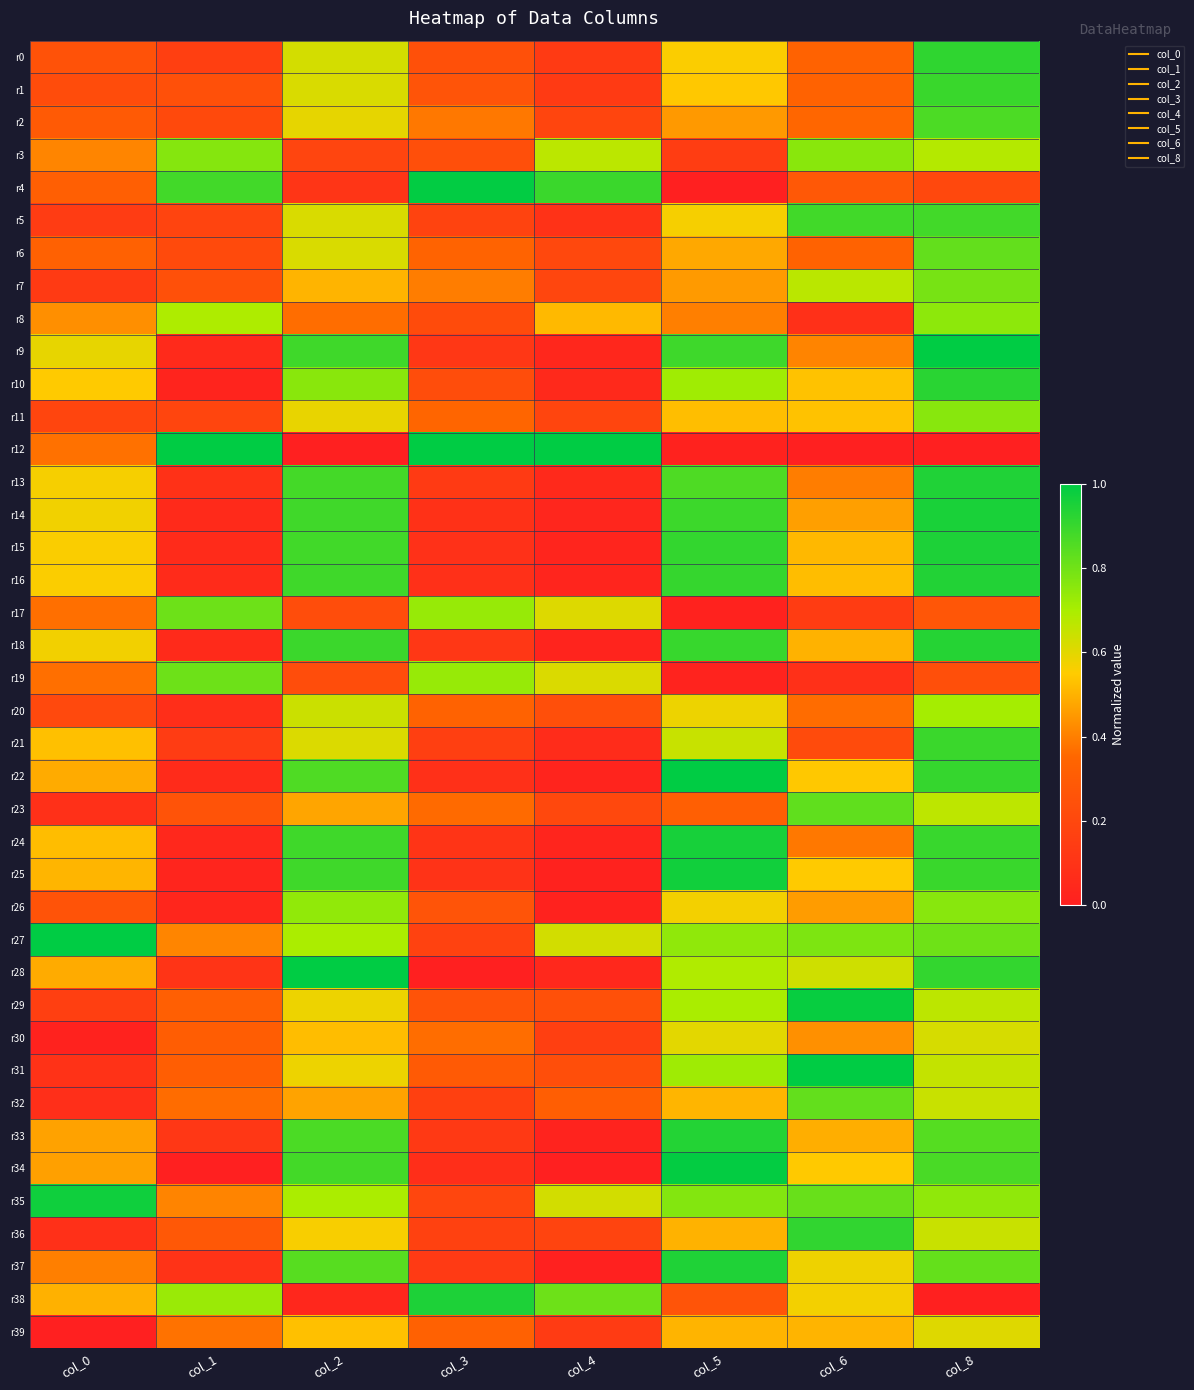

Reading right to left, list all the values displayed in this chart.

r0: col_8=0.9	col_6=0.3	col_5=0.6	col_4=0.1	col_3=0.2	col_2=0.6	col_1=0.2	col_0=0.3
r1: col_8=0.9	col_6=0.3	col_5=0.5	col_4=0.1	col_3=0.3	col_2=0.6	col_1=0.2	col_0=0.2
r2: col_8=0.9	col_6=0.4	col_5=0.5	col_4=0.2	col_3=0.4	col_2=0.6	col_1=0.2	col_0=0.3
r3: col_8=0.7	col_6=0.8	col_5=0.1	col_4=0.7	col_3=0.2	col_2=0.2	col_1=0.8	col_0=0.4
r4: col_8=0.2	col_6=0.3	col_5=0.0	col_4=0.9	col_3=1.0	col_2=0.1	col_1=0.9	col_0=0.3
r5: col_8=0.9	col_6=0.9	col_5=0.6	col_4=0.1	col_3=0.2	col_2=0.6	col_1=0.2	col_0=0.1
r6: col_8=0.8	col_6=0.3	col_5=0.5	col_4=0.2	col_3=0.3	col_2=0.6	col_1=0.2	col_0=0.3
r7: col_8=0.8	col_6=0.7	col_5=0.5	col_4=0.2	col_3=0.4	col_2=0.5	col_1=0.2	col_0=0.1
r8: col_8=0.7	col_6=0.1	col_5=0.4	col_4=0.5	col_3=0.2	col_2=0.4	col_1=0.7	col_0=0.4
r9: col_8=1.0	col_6=0.4	col_5=0.9	col_4=0.0	col_3=0.1	col_2=0.9	col_1=0.1	col_0=0.6
r10: col_8=0.9	col_6=0.5	col_5=0.7	col_4=0.0	col_3=0.2	col_2=0.8	col_1=0.0	col_0=0.5
r11: col_8=0.8	col_6=0.5	col_5=0.5	col_4=0.2	col_3=0.3	col_2=0.6	col_1=0.2	col_0=0.2
r12: col_8=0.0	col_6=0.0	col_5=0.0	col_4=1.0	col_3=1.0	col_2=0.0	col_1=1.0	col_0=0.4
r13: col_8=0.9	col_6=0.4	col_5=0.9	col_4=0.1	col_3=0.1	col_2=0.9	col_1=0.1	col_0=0.6
r14: col_8=1.0	col_6=0.5	col_5=0.9	col_4=0.0	col_3=0.1	col_2=0.9	col_1=0.1	col_0=0.6
r15: col_8=0.9	col_6=0.5	col_5=0.9	col_4=0.0	col_3=0.1	col_2=0.9	col_1=0.1	col_0=0.6
r16: col_8=0.9	col_6=0.5	col_5=0.9	col_4=0.0	col_3=0.1	col_2=0.9	col_1=0.1	col_0=0.6
r17: col_8=0.3	col_6=0.1	col_5=0.0	col_4=0.6	col_3=0.7	col_2=0.2	col_1=0.8	col_0=0.4
r18: col_8=0.9	col_6=0.5	col_5=0.9	col_4=0.0	col_3=0.1	col_2=0.9	col_1=0.1	col_0=0.6
r19: col_8=0.2	col_6=0.1	col_5=0.0	col_4=0.6	col_3=0.7	col_2=0.2	col_1=0.8	col_0=0.4
r20: col_8=0.7	col_6=0.4	col_5=0.6	col_4=0.2	col_3=0.3	col_2=0.6	col_1=0.1	col_0=0.2
r21: col_8=0.9	col_6=0.2	col_5=0.6	col_4=0.1	col_3=0.2	col_2=0.6	col_1=0.1	col_0=0.5
r22: col_8=0.9	col_6=0.5	col_5=1.0	col_4=0.0	col_3=0.1	col_2=0.9	col_1=0.1	col_0=0.5
r23: col_8=0.7	col_6=0.8	col_5=0.3	col_4=0.2	col_3=0.4	col_2=0.5	col_1=0.3	col_0=0.1
r24: col_8=0.9	col_6=0.4	col_5=1.0	col_4=0.0	col_3=0.1	col_2=0.9	col_1=0.0	col_0=0.5
r25: col_8=0.9	col_6=0.5	col_5=1.0	col_4=0.0	col_3=0.1	col_2=0.9	col_1=0.0	col_0=0.5
r26: col_8=0.8	col_6=0.5	col_5=0.6	col_4=0.0	col_3=0.3	col_2=0.7	col_1=0.0	col_0=0.3
r27: col_8=0.8	col_6=0.8	col_5=0.7	col_4=0.6	col_3=0.2	col_2=0.7	col_1=0.4	col_0=1.0
r28: col_8=0.9	col_6=0.6	col_5=0.7	col_4=0.0	col_3=0.0	col_2=1.0	col_1=0.1	col_0=0.5
r29: col_8=0.7	col_6=1.0	col_5=0.7	col_4=0.2	col_3=0.3	col_2=0.6	col_1=0.3	col_0=0.2
r30: col_8=0.6	col_6=0.4	col_5=0.6	col_4=0.2	col_3=0.4	col_2=0.5	col_1=0.3	col_0=0.0
r31: col_8=0.7	col_6=1.0	col_5=0.7	col_4=0.2	col_3=0.3	col_2=0.6	col_1=0.3	col_0=0.1
r32: col_8=0.6	col_6=0.8	col_5=0.5	col_4=0.3	col_3=0.2	col_2=0.5	col_1=0.4	col_0=0.1
r33: col_8=0.8	col_6=0.5	col_5=0.9	col_4=0.0	col_3=0.1	col_2=0.9	col_1=0.1	col_0=0.5
r34: col_8=0.9	col_6=0.5	col_5=1.0	col_4=0.0	col_3=0.1	col_2=0.9	col_1=0.0	col_0=0.5
r35: col_8=0.7	col_6=0.8	col_5=0.8	col_4=0.6	col_3=0.2	col_2=0.7	col_1=0.4	col_0=1.0
r36: col_8=0.6	col_6=0.9	col_5=0.5	col_4=0.2	col_3=0.2	col_2=0.6	col_1=0.3	col_0=0.1
r37: col_8=0.8	col_6=0.6	col_5=0.9	col_4=0.0	col_3=0.1	col_2=0.8	col_1=0.1	col_0=0.4
r38: col_8=0.0	col_6=0.6	col_5=0.3	col_4=0.8	col_3=0.9	col_2=0.0	col_1=0.7	col_0=0.5
r39: col_8=0.6	col_6=0.5	col_5=0.5	col_4=0.1	col_3=0.3	col_2=0.5	col_1=0.4	col_0=0.0